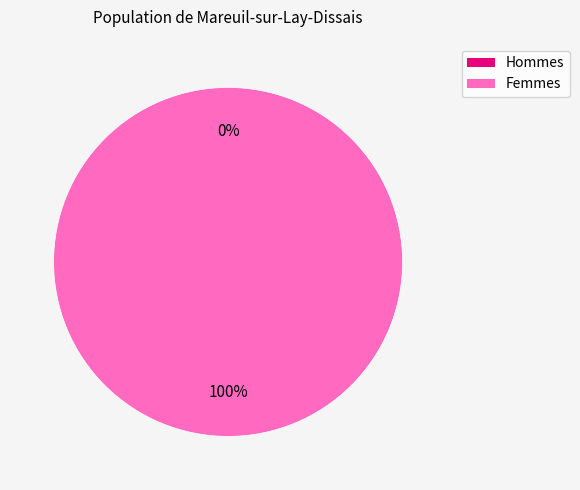

Rank the categories by value from highest to lowest.

1, 0